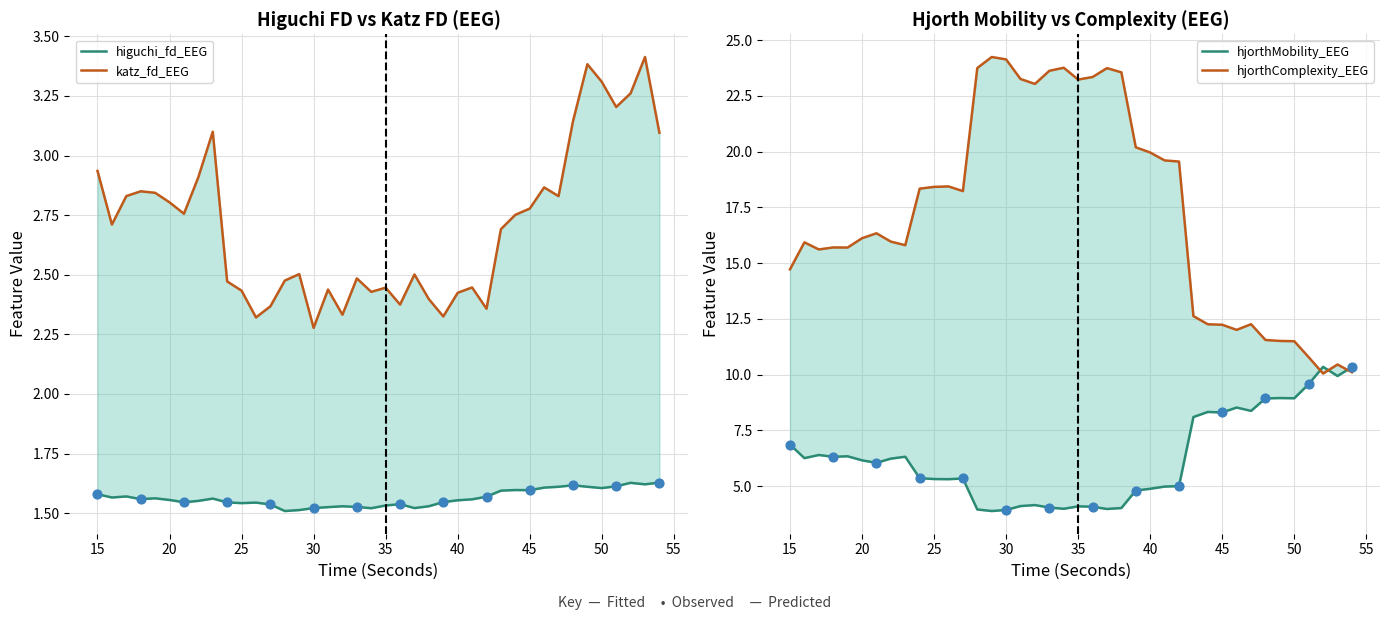

Which series contains the lowest Y value?

higuchi_fd_EEG